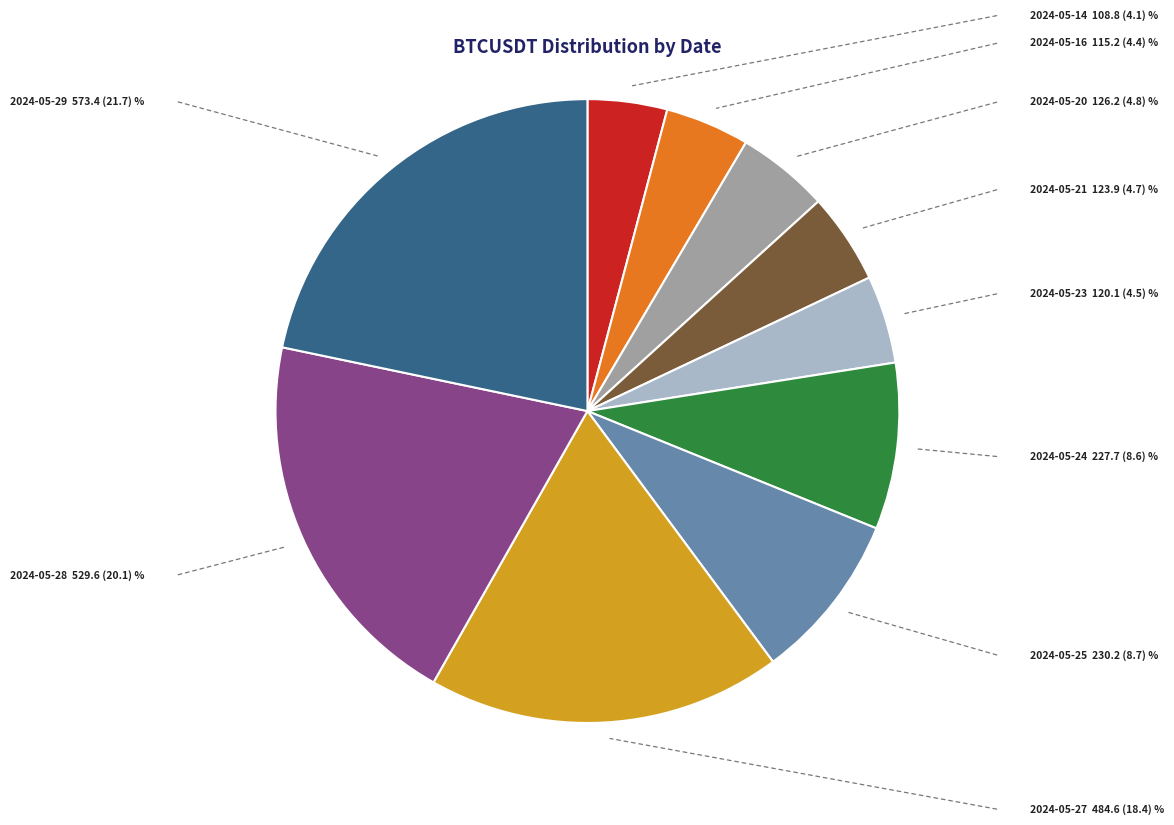

Is there a majority slice in this chart?

No